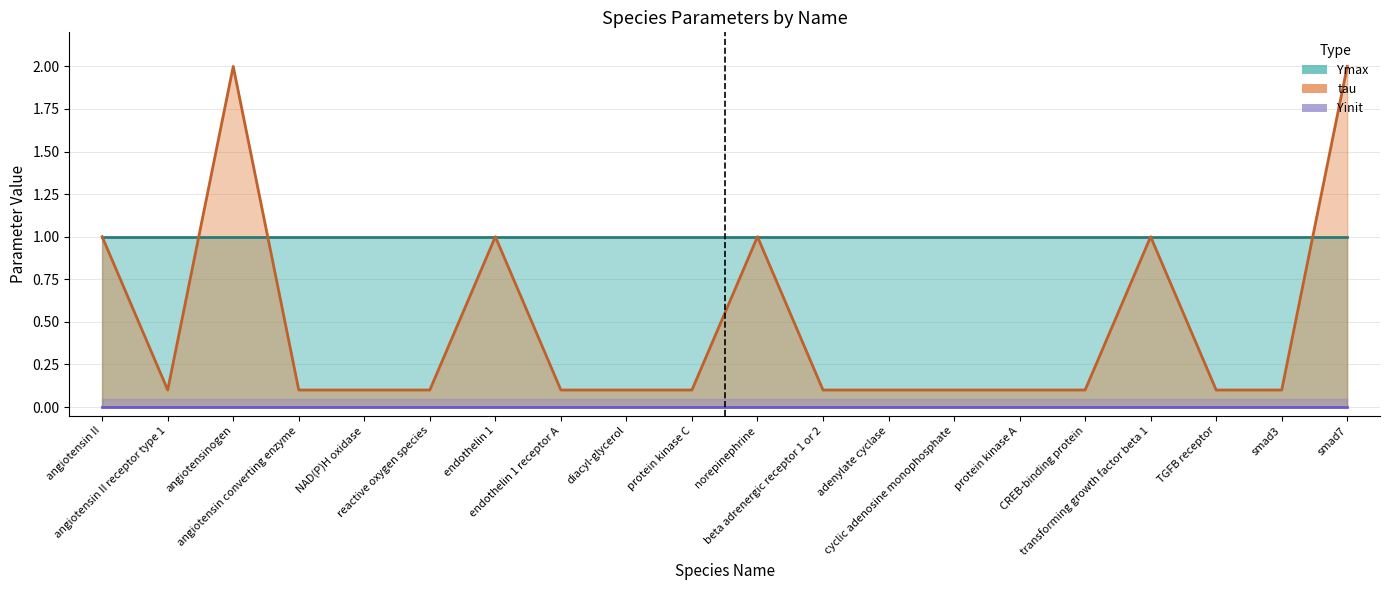

Is it true that tau (line) equals 0.1 at angiotensin converting enzyme?

True